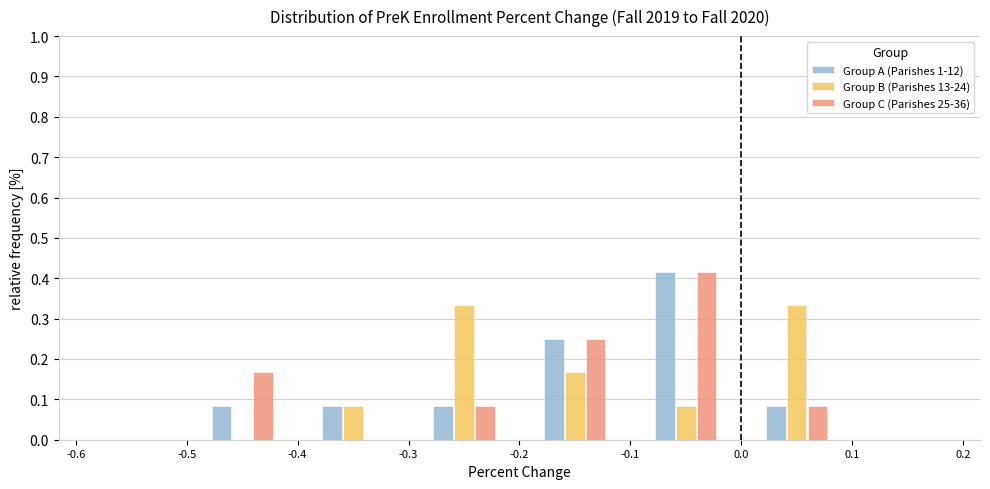

What is the height of the Group C (Parishes 25-36) bar covering -0.3 to -0.2 on the x-axis? The values are not printed on the chart, so give them approximately, as read against the axis.

0.08